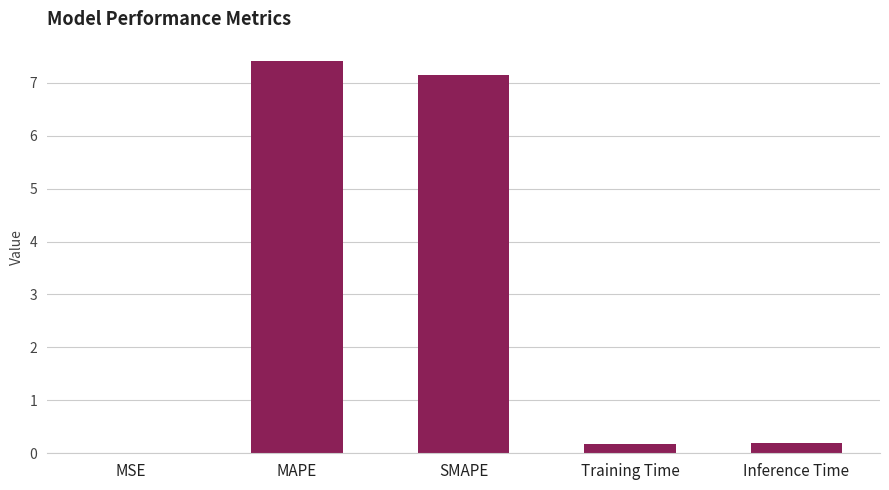

Are the bars grouped side by side (vs. stacked)?

No